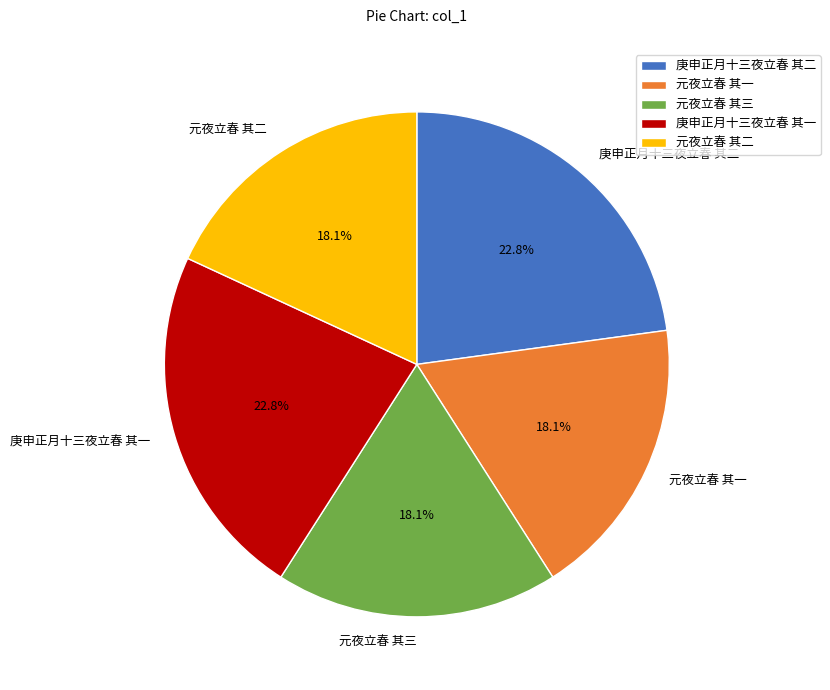

How many slices are in this pie chart?

5